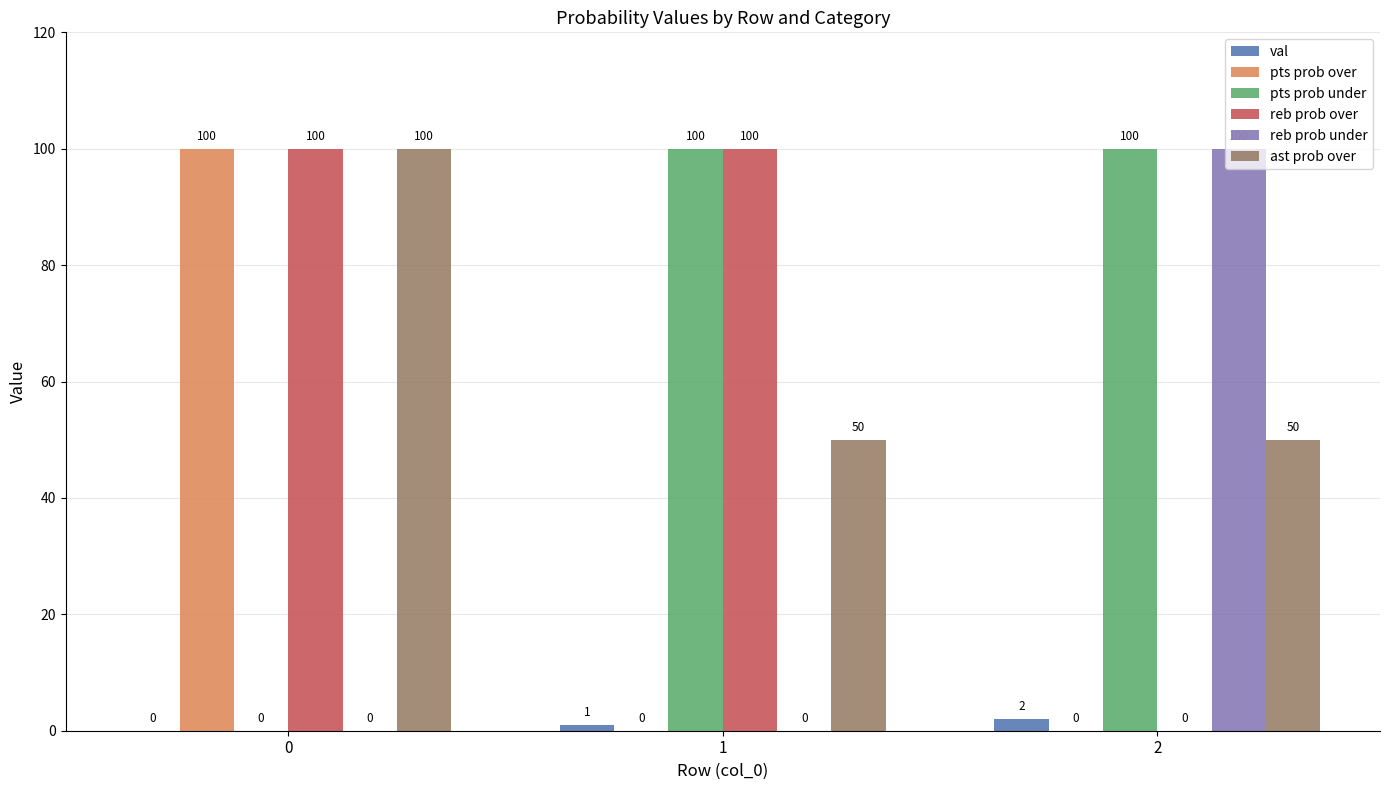

Reading left to right, extract all data points from this chart.

val: 0	1	2
pts prob over: 100	0	0
pts prob under: 0	100	100
reb prob over: 100	100	0
reb prob under: 0	0	100
ast prob over: 100	50	50